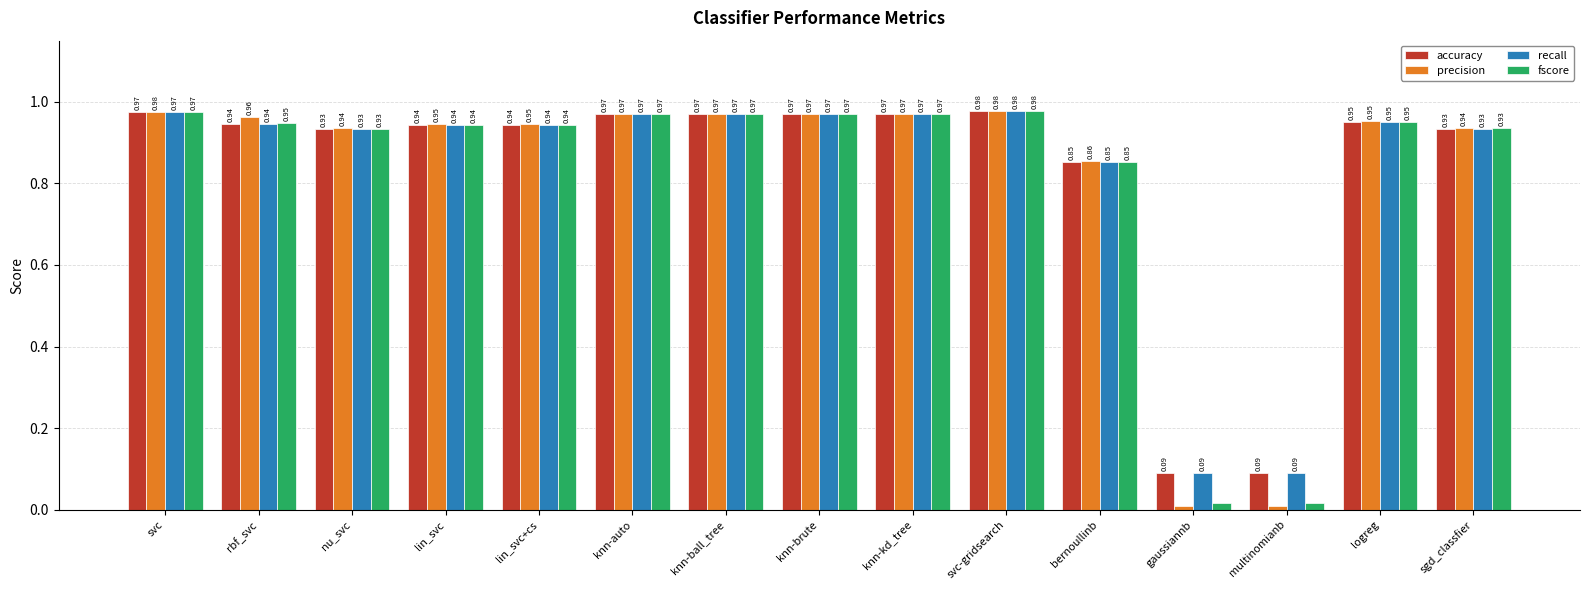

What are all the series names shown in the legend?

accuracy, precision, recall, fscore